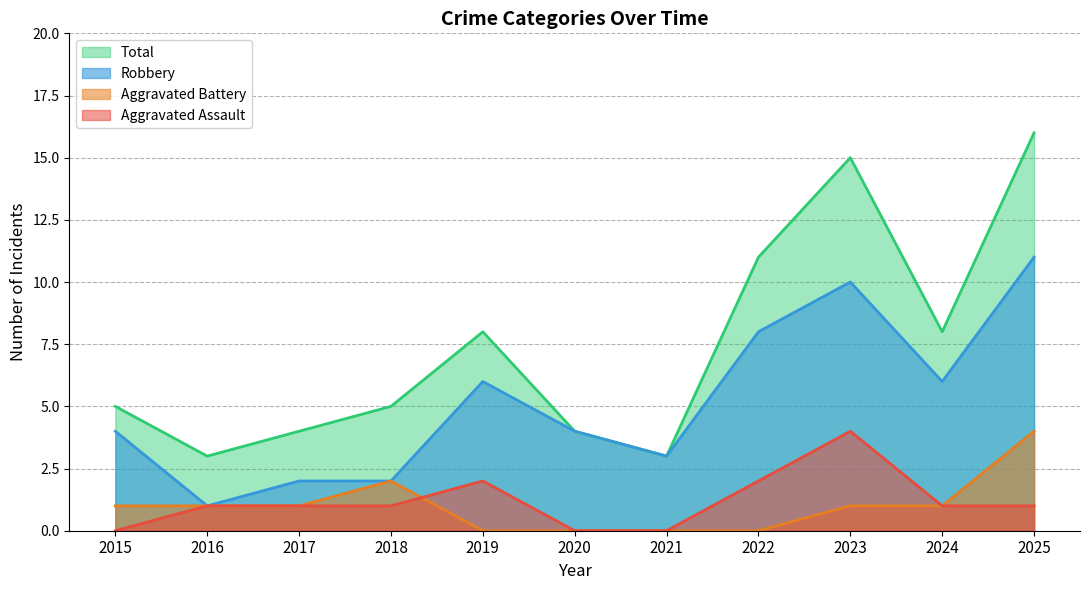

How many Aggravated Battery values are between 0 and 1?

9